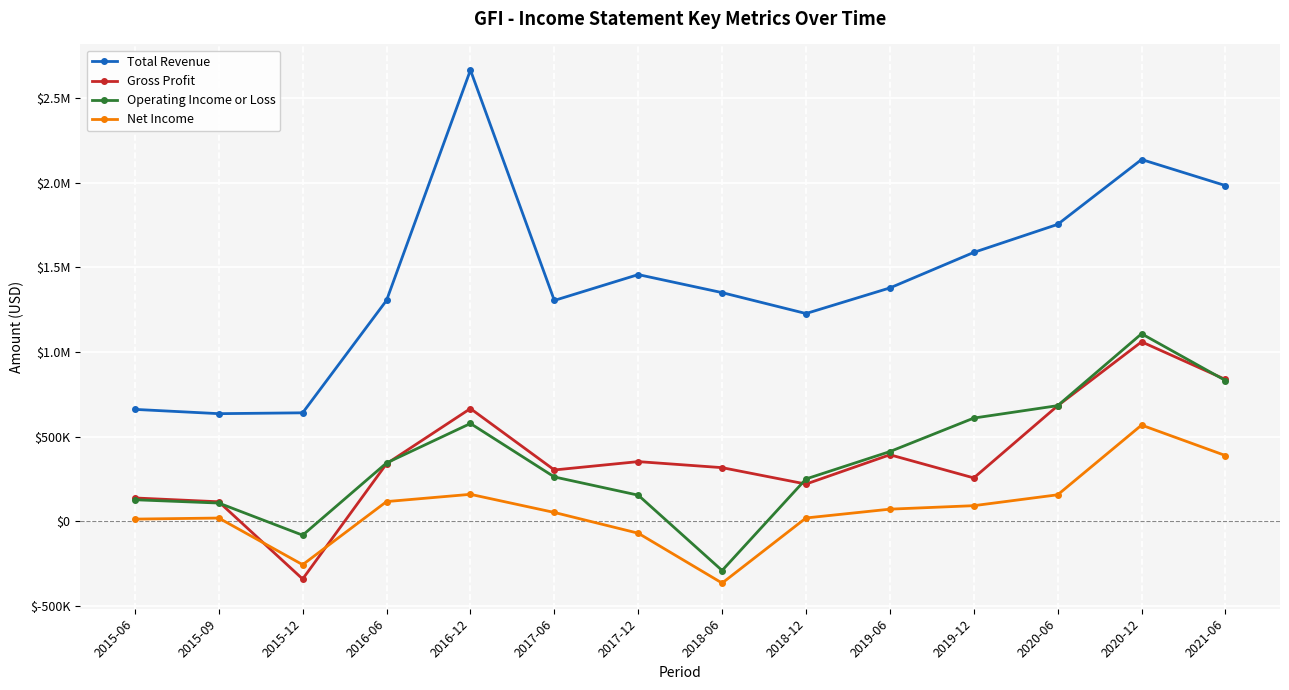

Reading left to right, list all the values displayed in this chart.

Total Revenue: 2015-06=660400	2015-09=635100	2015-12=640100	2016-06=1304900	2016-12=2666400	2017-06=1304500	2017-12=1457300	2018-06=1350700	2018-12=1227100	2019-06=1378500	2019-12=1588600	2020-06=1754300	2020-12=2137800	2021-06=1983600
Gross Profit: 2015-06=136700	2015-09=114100	2015-12=-342500	2016-06=339000	2016-12=665200	2017-06=302200	2017-12=351600	2018-06=315900	2018-12=218900	2019-06=392100	2019-12=255200	2020-06=681800	2020-12=1059900	2021-06=837100
Operating Income or Loss: 2015-06=126100	2015-09=106600	2015-12=-83400	2016-06=343700	2016-12=577000	2017-06=261000	2017-12=153200	2018-06=-292200	2018-12=249100	2019-06=411000	2019-12=609000	2020-06=682500	2020-12=1107500	2021-06=831000
Net Income: 2015-06=11700	2015-09=18000	2015-12=-257900	2016-06=115300	2016-12=158200	2017-06=51000	2017-12=-71700	2018-06=-366600	2018-12=18400	2019-06=70500	2019-12=91100	2020-06=155500	2020-12=567500	2021-06=387400